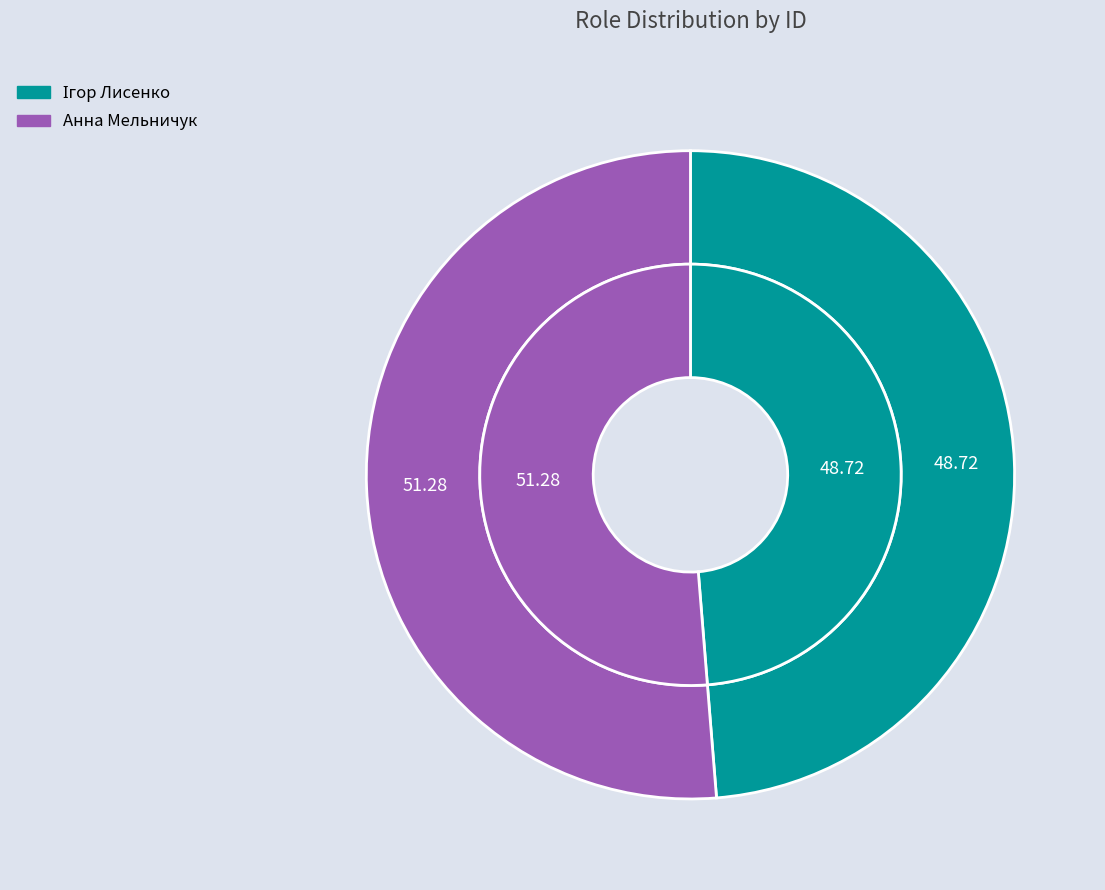

What percentage is the Ігор Лисенко slice, to the nearest percent?

49%